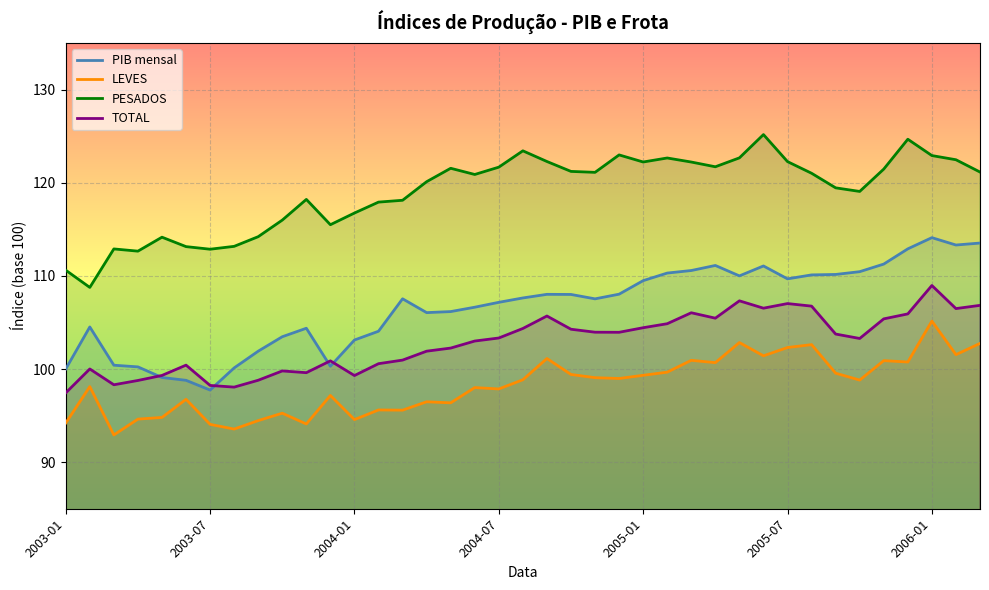

What is the value of the LEVES point at the 19th from the left?

97.9